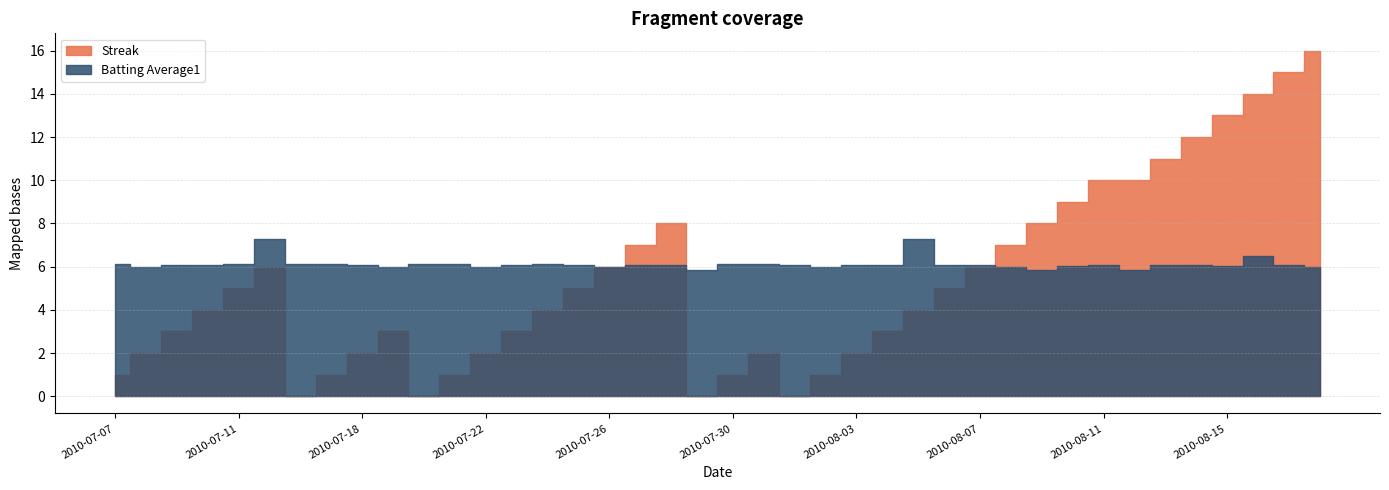

What is the label of the 16th point from the right?

2010-08-03